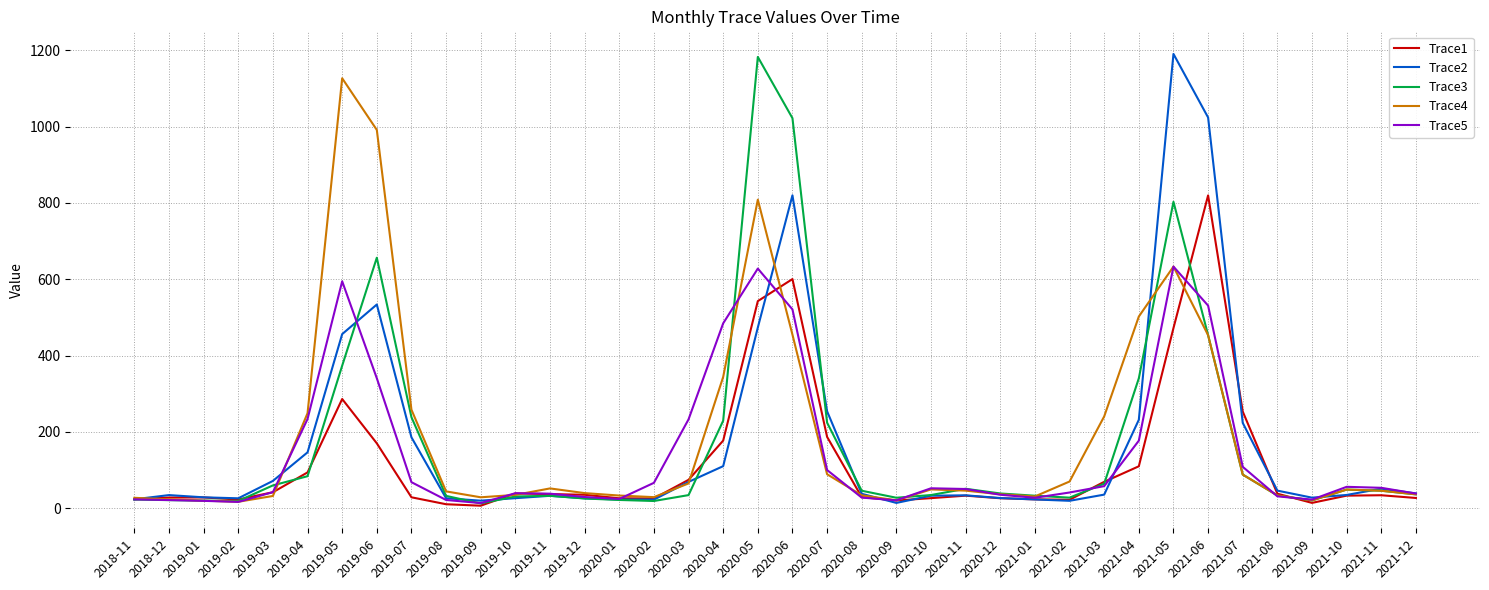

Is the value of Trace1 at 2021-04 greater than the value of Trace3 at 2019-02?

Yes